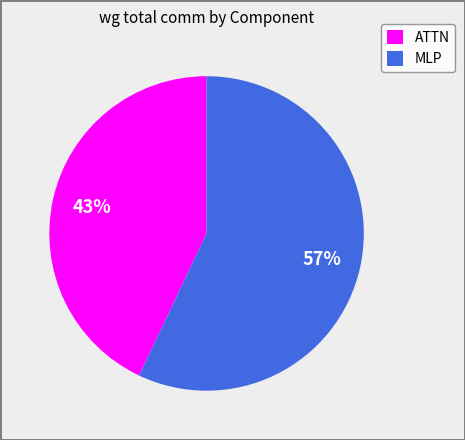

What is the majority slice?

MLP